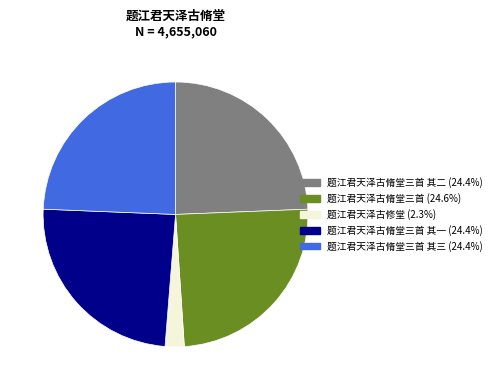

Is there any slice that represents more than half of the pie?

No